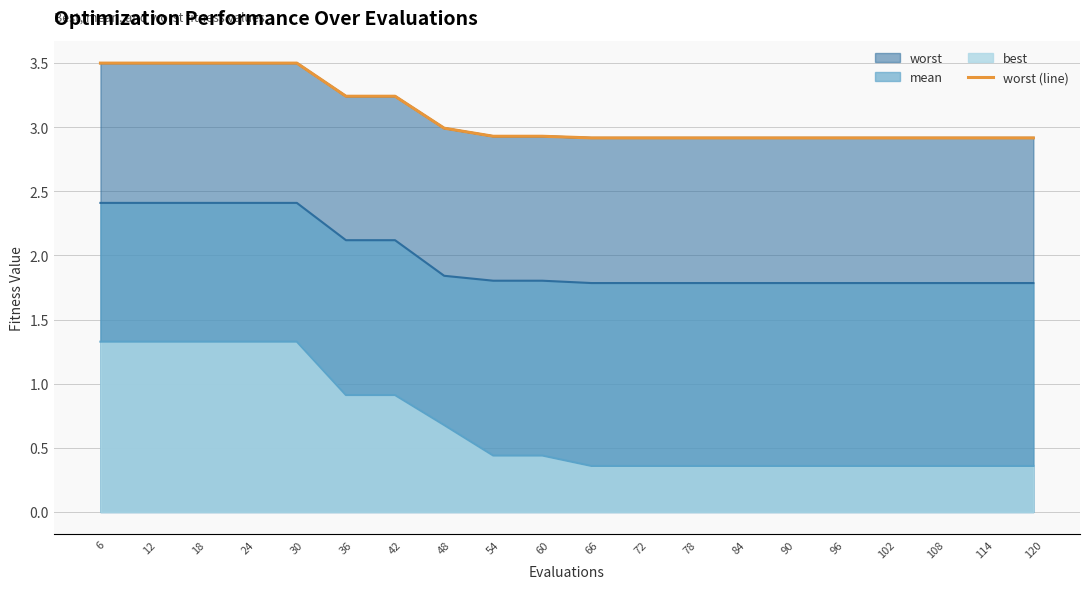

Between 24 and 96, which is larger?

24